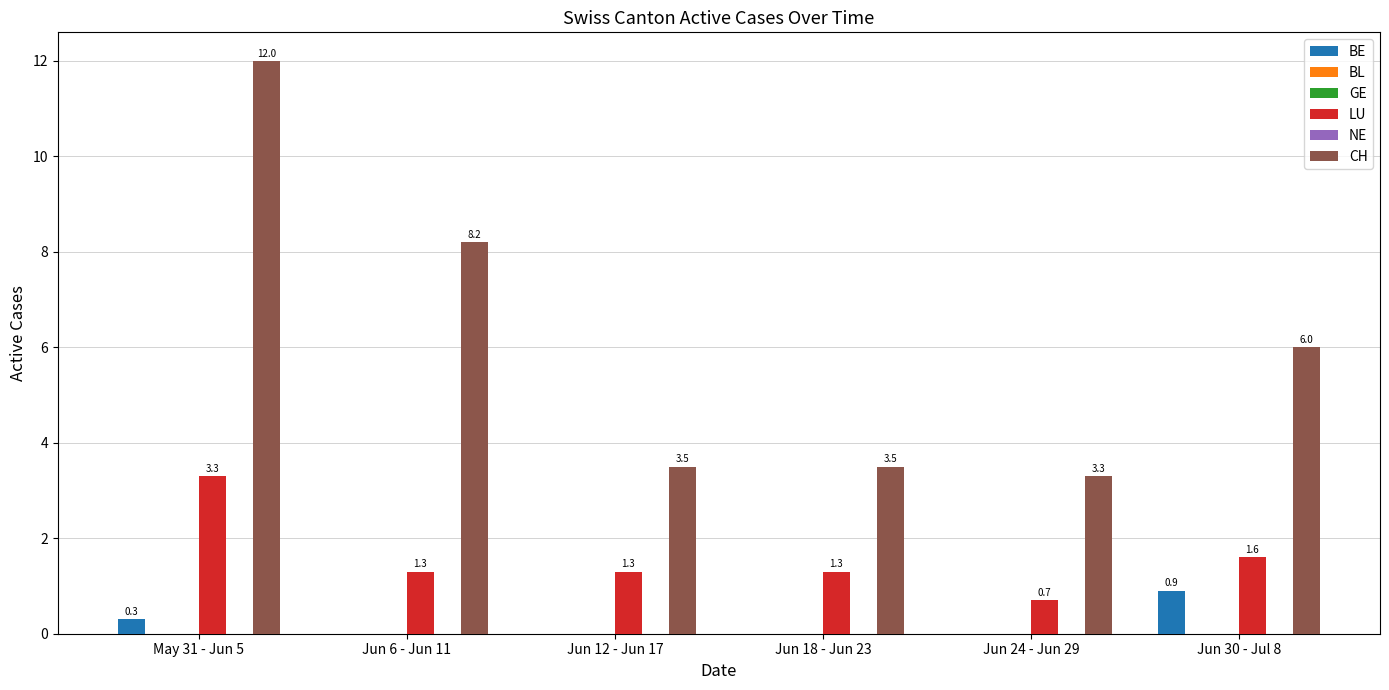

Reading left to right, what are all the values shown in this chart?

BE: May 31 - Jun 5=0.3	Jun 6 - Jun 11=0.0	Jun 12 - Jun 17=0.0	Jun 18 - Jun 23=0.0	Jun 24 - Jun 29=0.0	Jun 30 - Jul 8=0.9
BL: May 31 - Jun 5=0.0	Jun 6 - Jun 11=0.0	Jun 12 - Jun 17=0.0	Jun 18 - Jun 23=0.0	Jun 24 - Jun 29=0.0	Jun 30 - Jul 8=0.0
GE: May 31 - Jun 5=0.0	Jun 6 - Jun 11=0.0	Jun 12 - Jun 17=0.0	Jun 18 - Jun 23=0.0	Jun 24 - Jun 29=0.0	Jun 30 - Jul 8=0.0
LU: May 31 - Jun 5=3.3	Jun 6 - Jun 11=1.3	Jun 12 - Jun 17=1.3	Jun 18 - Jun 23=1.3	Jun 24 - Jun 29=0.7	Jun 30 - Jul 8=1.6
NE: May 31 - Jun 5=0.0	Jun 6 - Jun 11=0.0	Jun 12 - Jun 17=0.0	Jun 18 - Jun 23=0.0	Jun 24 - Jun 29=0.0	Jun 30 - Jul 8=0.0
CH: May 31 - Jun 5=12.0	Jun 6 - Jun 11=8.2	Jun 12 - Jun 17=3.5	Jun 18 - Jun 23=3.5	Jun 24 - Jun 29=3.3	Jun 30 - Jul 8=6.0